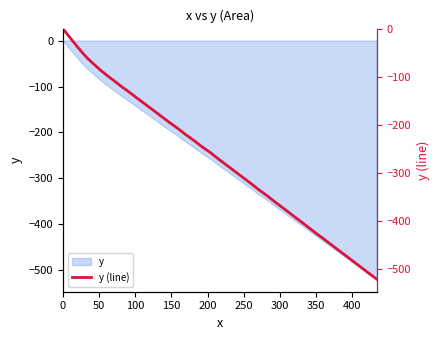

How many lines are shown in the chart?

1